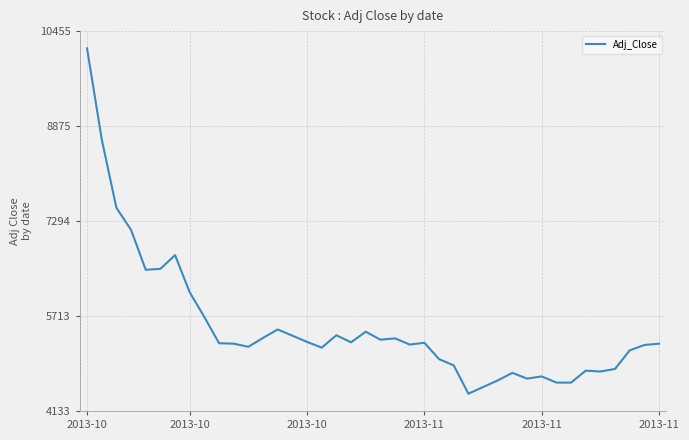

What is the maximum value shown in the chart?

10168